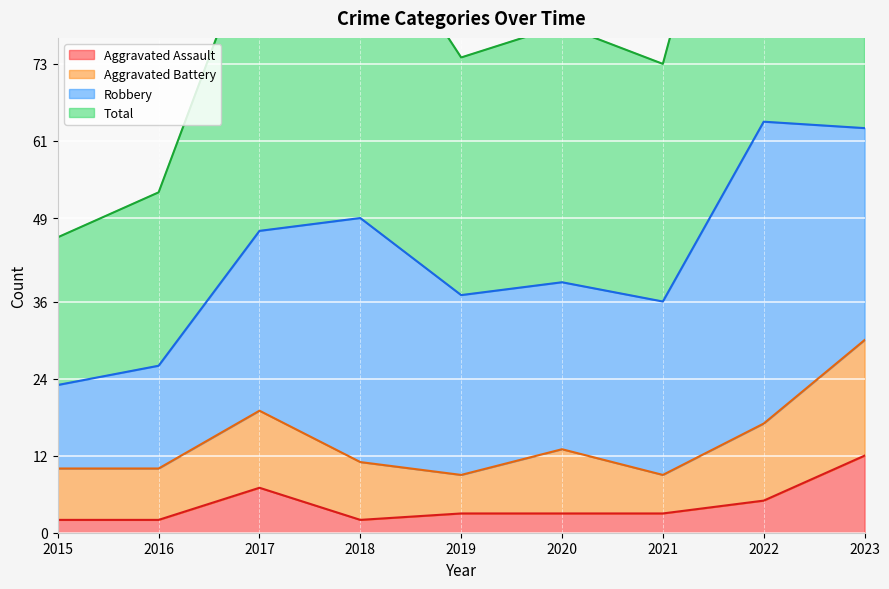

What is the total value across all series at 2023?

141